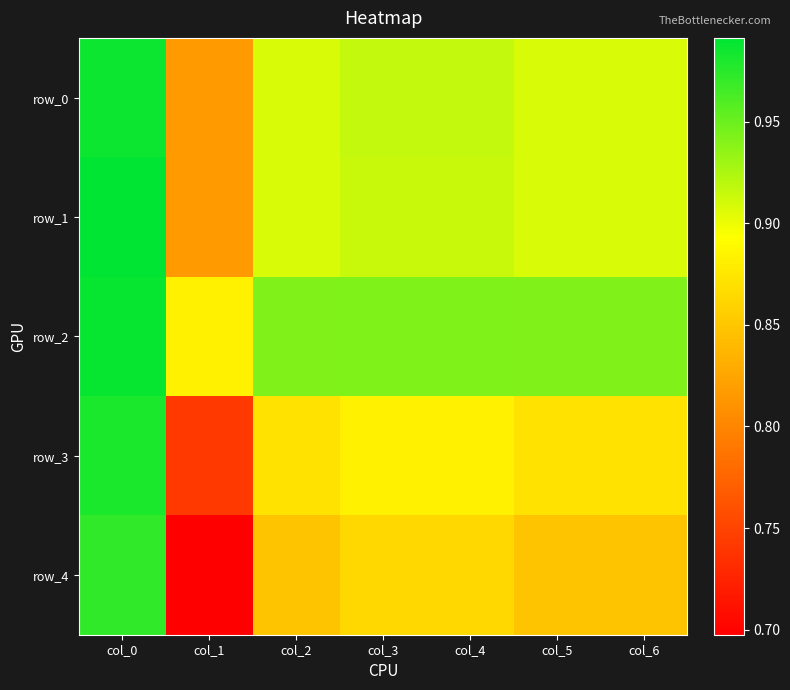

At which category is the sum across all series the highest?

col_0